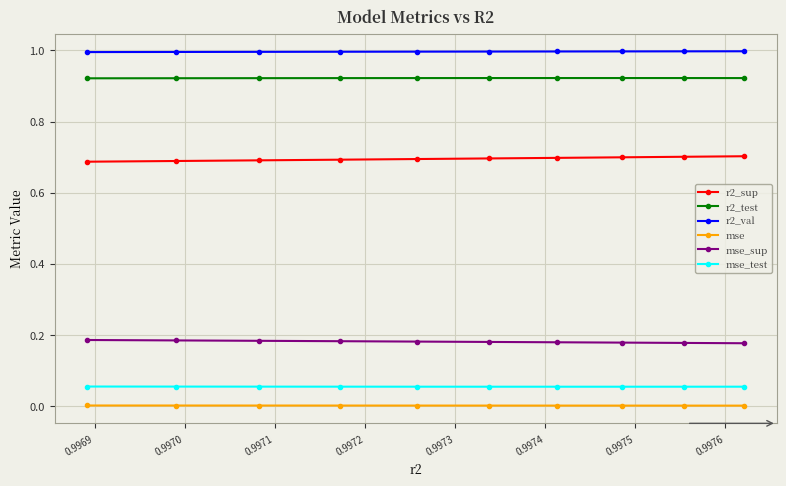

At how many categories does at least one series exceed 0?

10